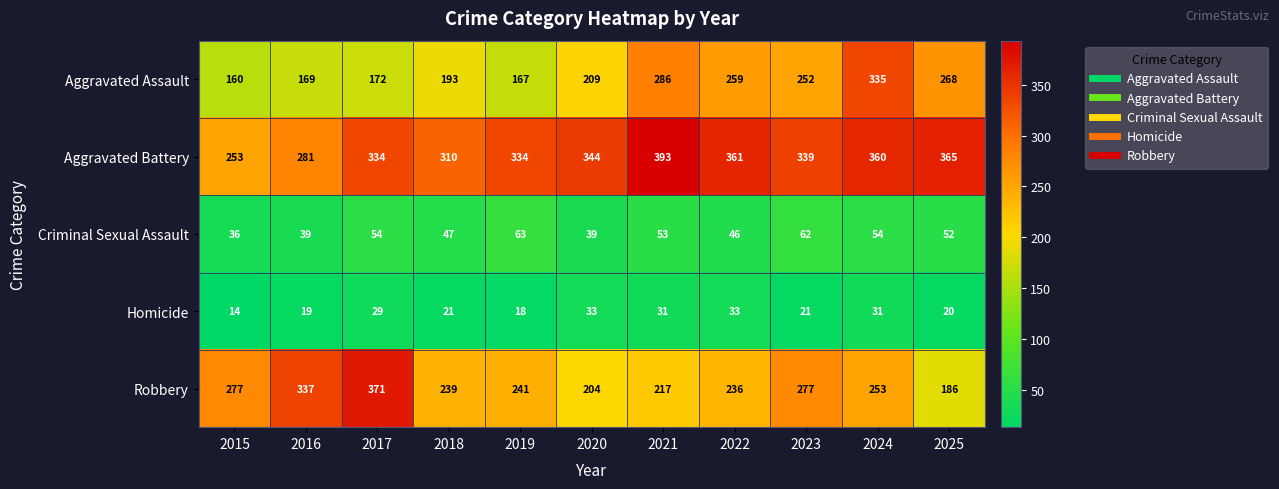

Which category has the lowest value across all series?

2015